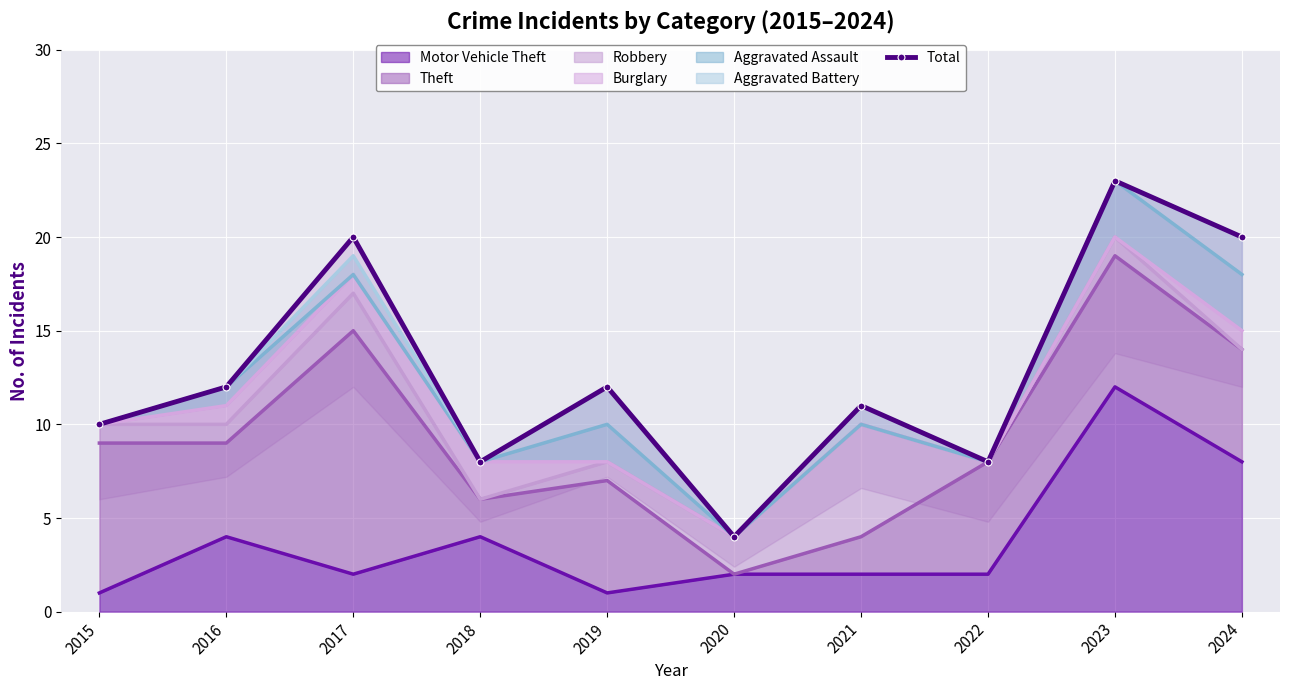

At which label does the data first exceed 12?

2017